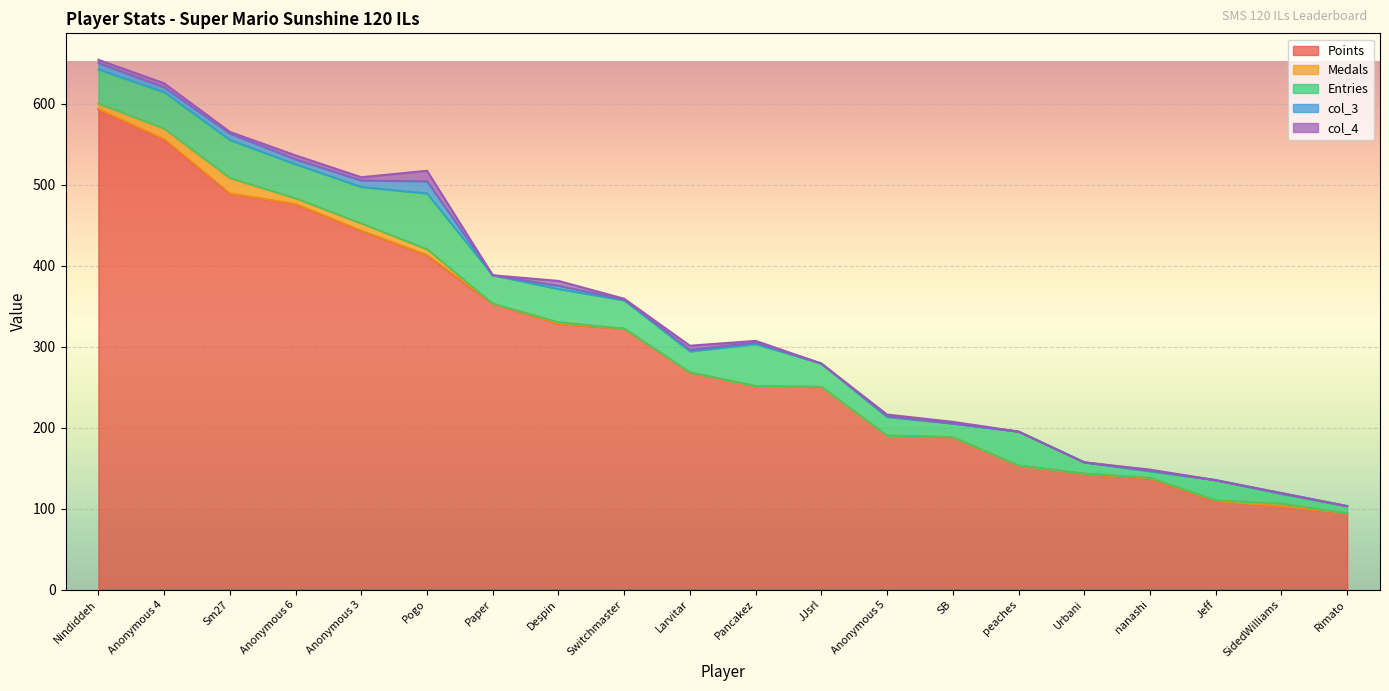

In col_3, how many points are lower than both neighbors (excluding endpoints)?

6